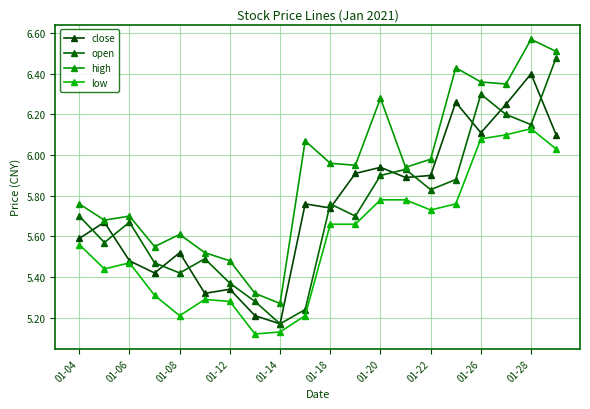

What is the value of the high point at the 20th from the left?

6.5